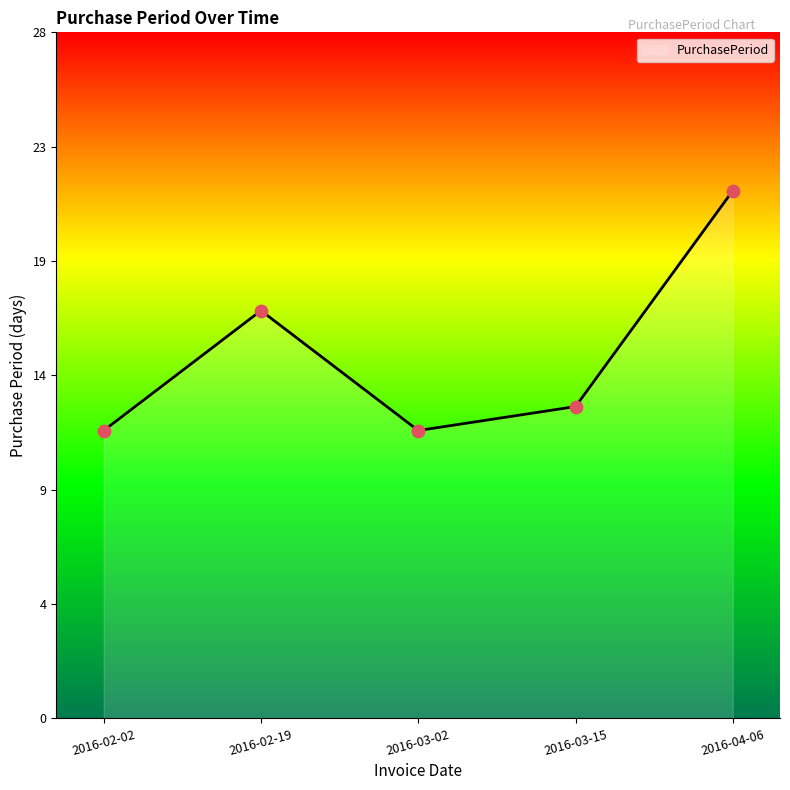

What is the change in value from 2016-03-02 to 2016-04-06?

+10